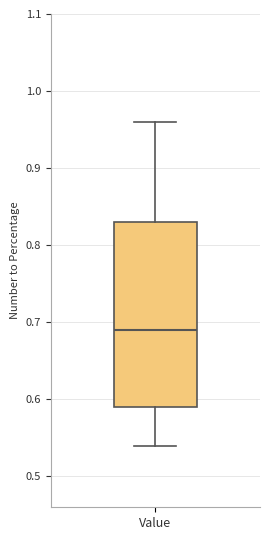

Where does the median line of the box for Value sit on the y-axis? The values are not printed on the chart, so give them approximately, as read against the axis.

0.69